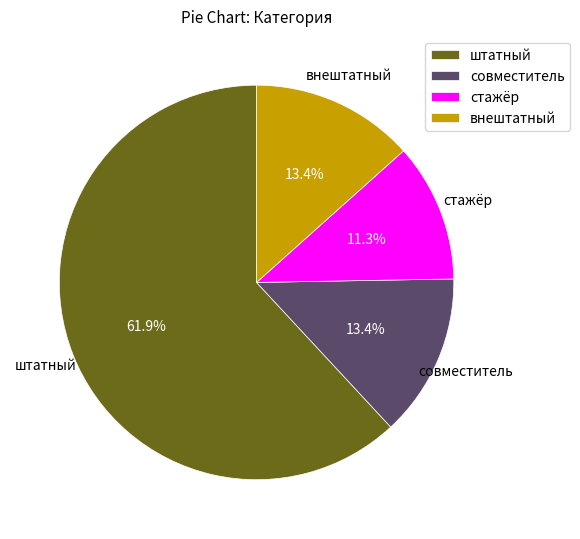

How many segments does this pie chart have?

4